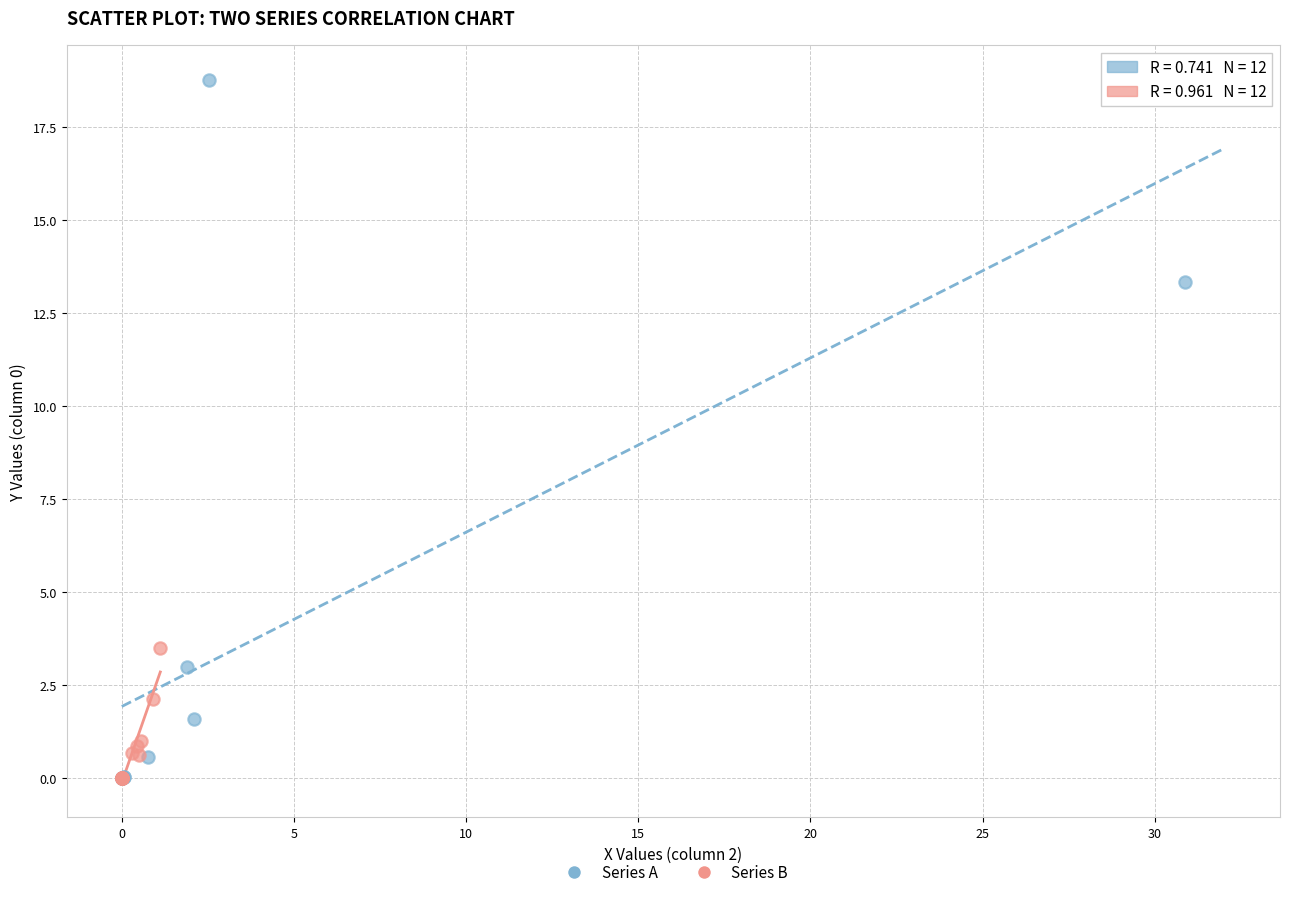

Which series has the largest Y range (max minus min)?

Series A